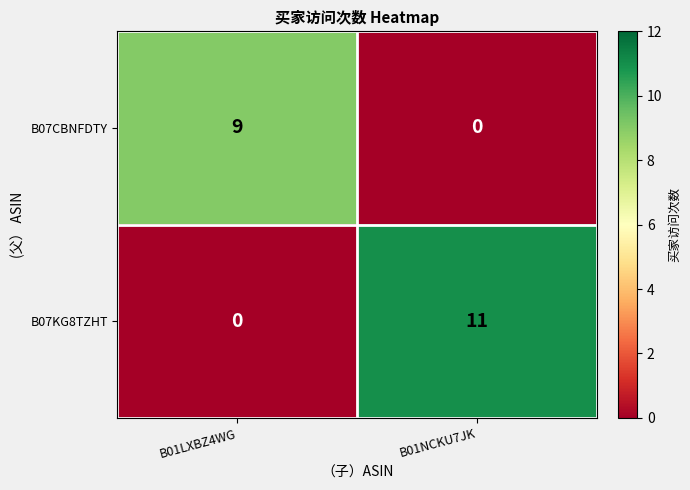

At which label is B07CBNFDTY closest to 4?

B01NCKU7JK